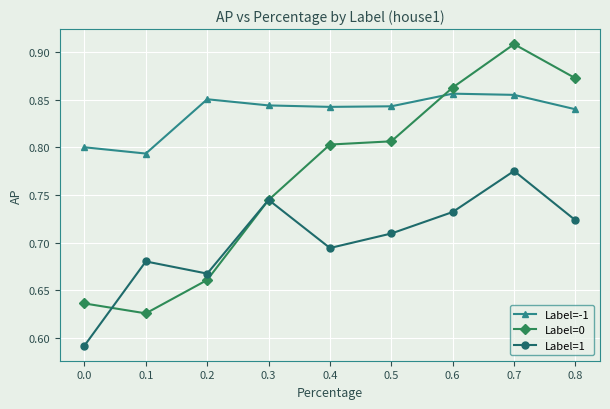

Rank the series at 0.5 from lowest to highest value.

Label=1, Label=0, Label=-1